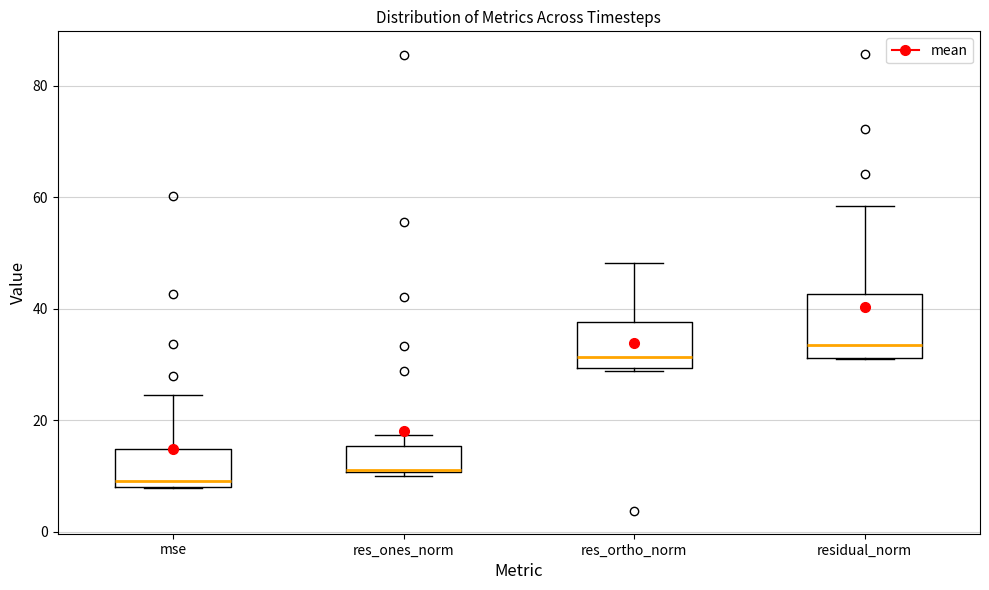

Where is the lower edge of the box for residual_norm on the y-axis? The values are not printed on the chart, so give them approximately, as read against the axis.

32